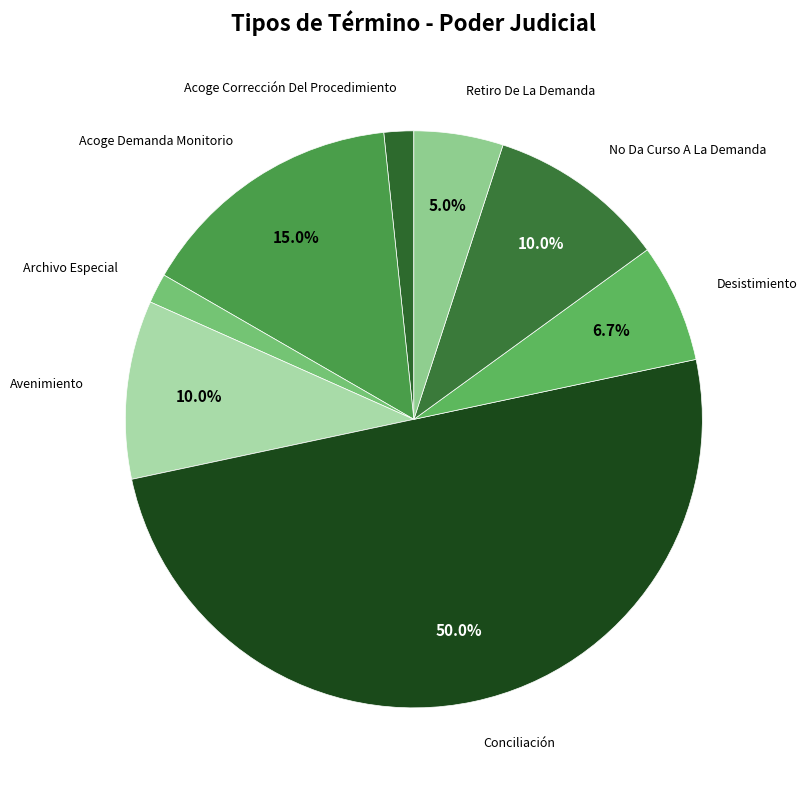

To the nearest percent, what is the average slice percentage?

12%